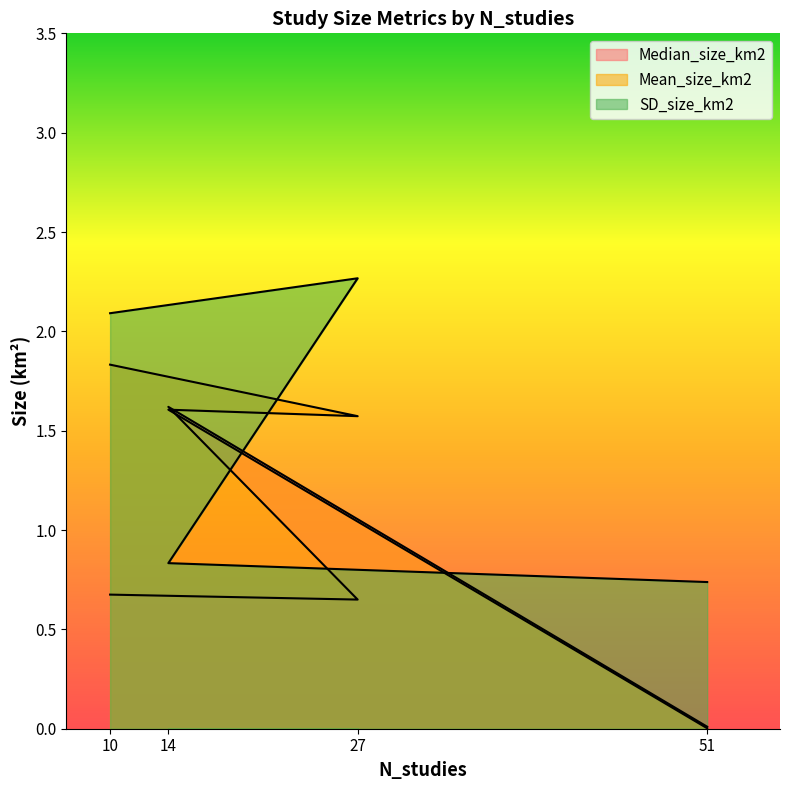

What is the sum of the Median_size_km2 values at 51 and 27?

0.7